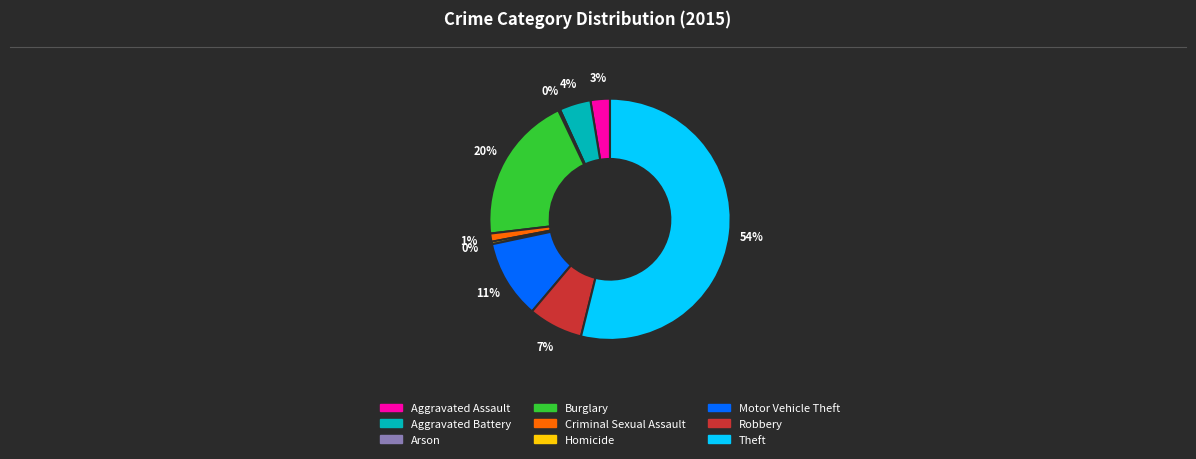

Which category accounts for the majority?

Theft